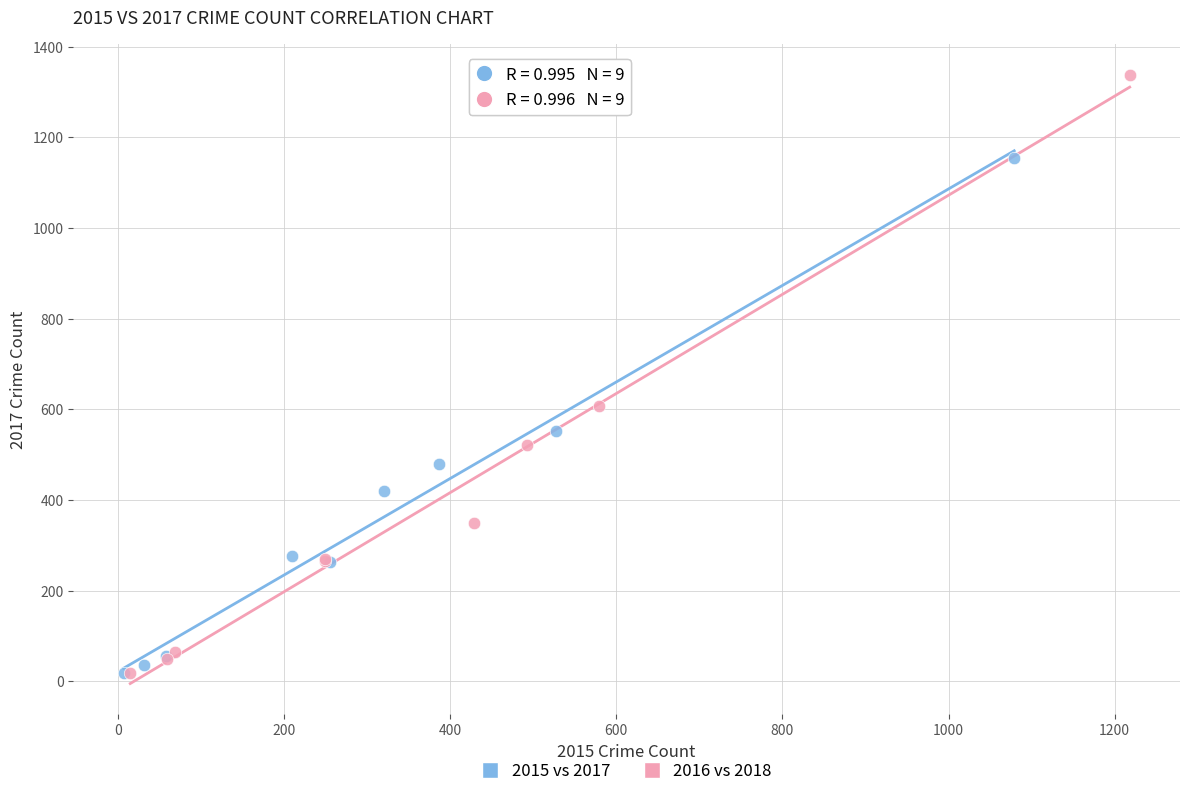

Which series contains the highest Y value?

2016 vs 2018